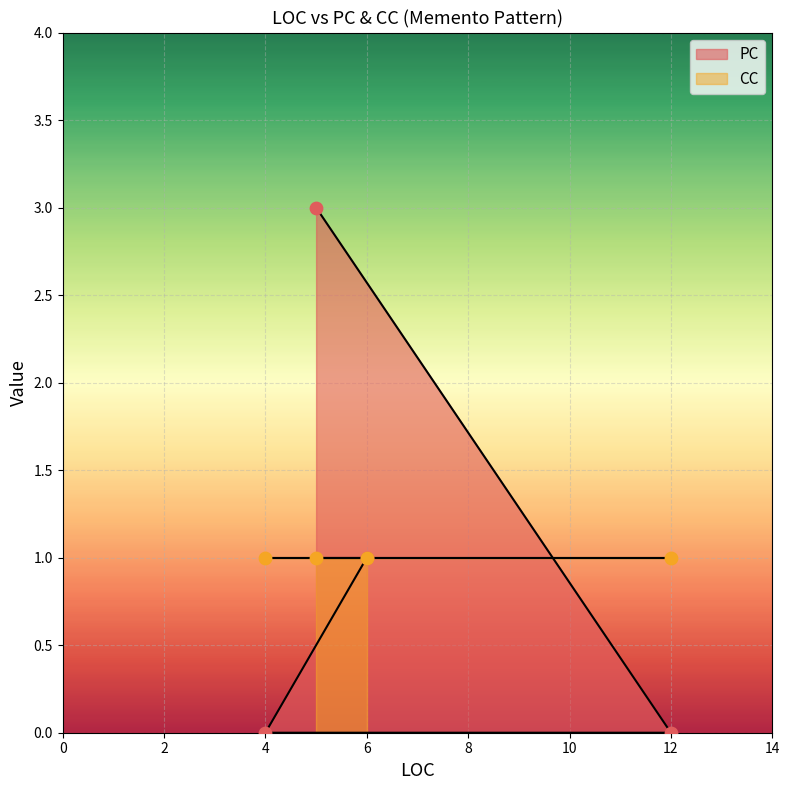

Between 6 and 12, which is larger?

6